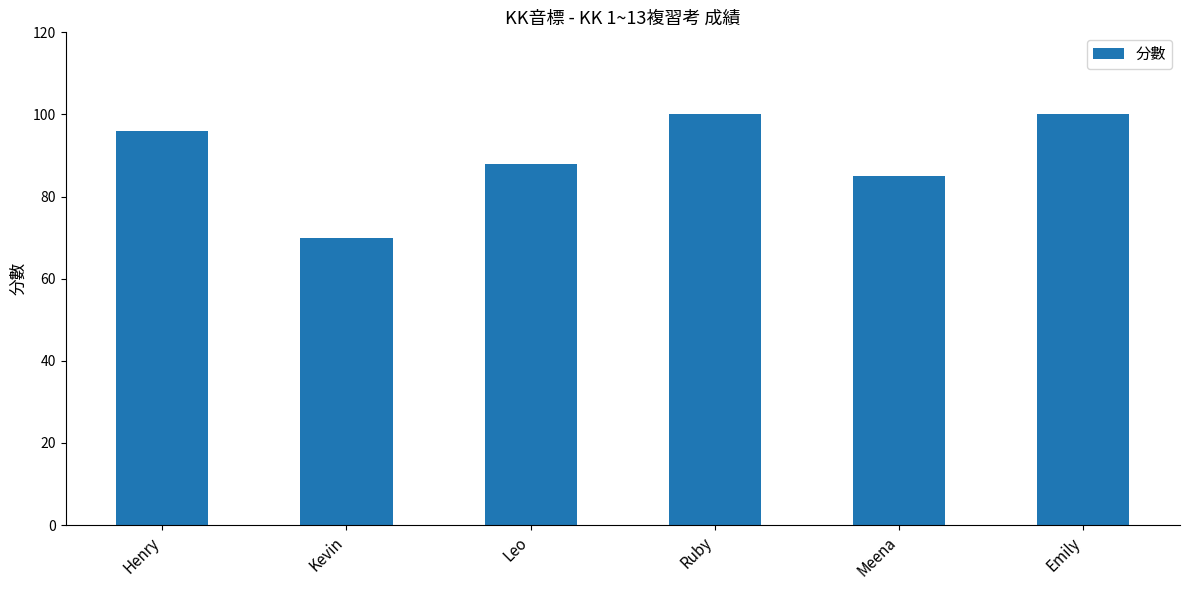

What is the difference between the maximum and minimum values?

30